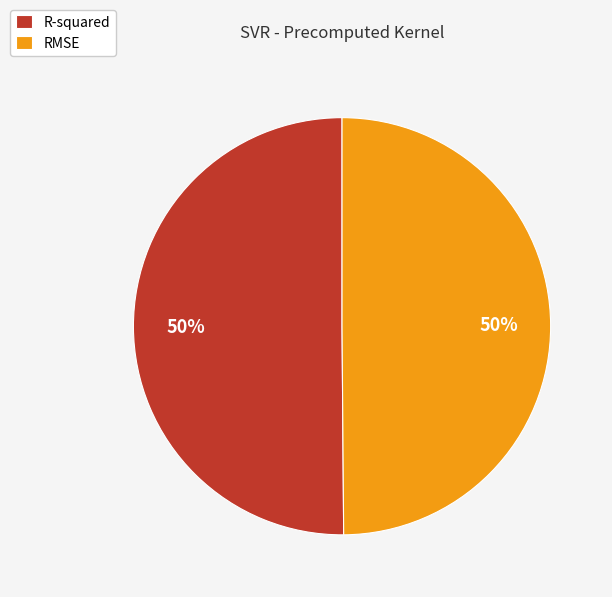

True or false: R-squared accounts for 50% of the total.

True